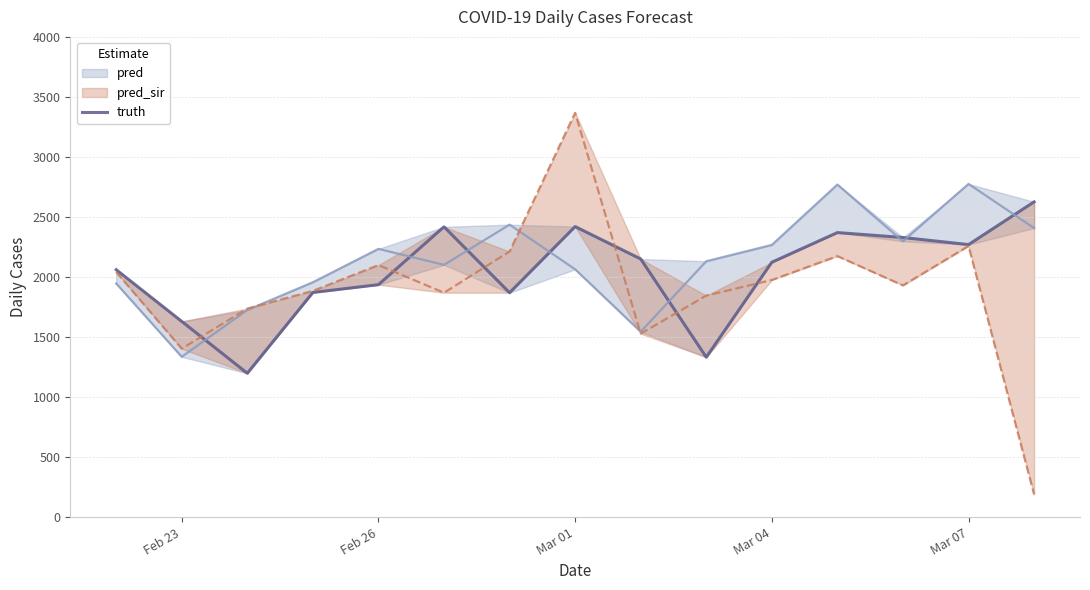

What is the value of the 8th point from the left?

2420